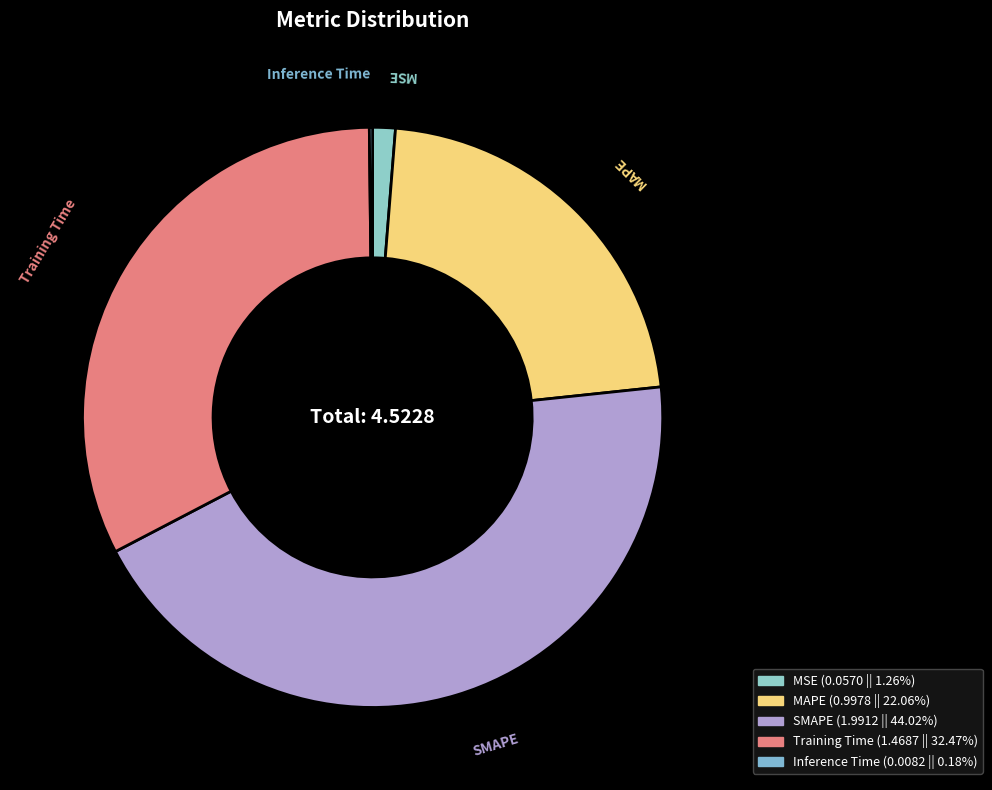

Which slice is the largest?

SMAPE